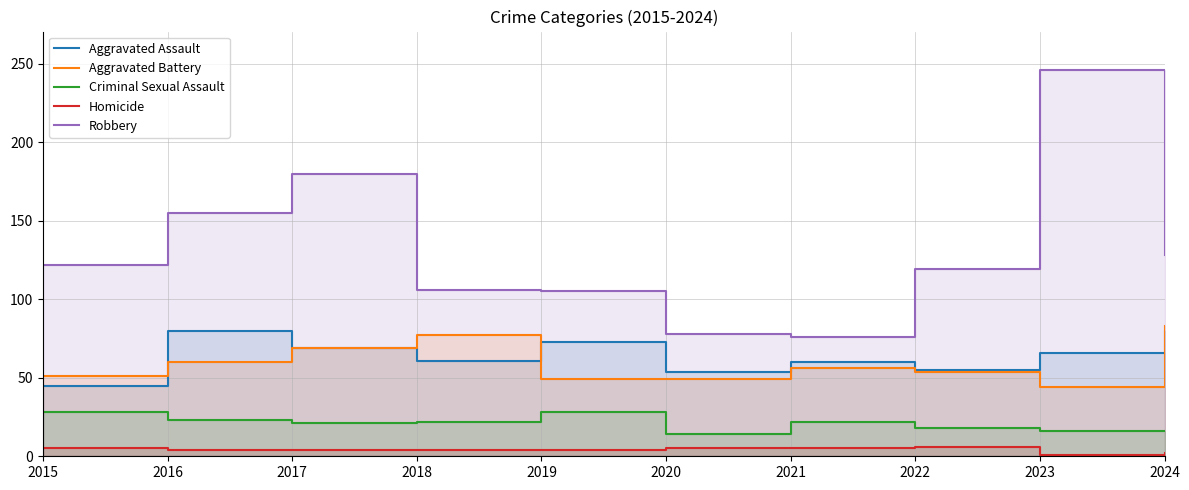

What are all the series names shown in the legend?

Aggravated Assault, Aggravated Battery, Criminal Sexual Assault, Homicide, Robbery